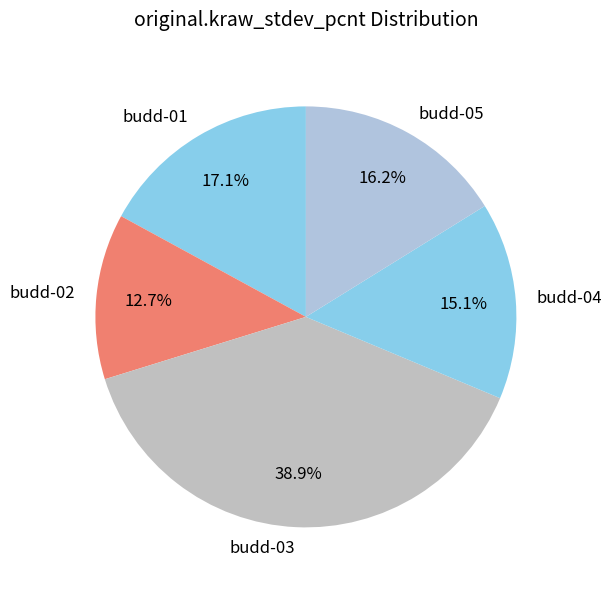

Which slice is the smallest?

budd-02